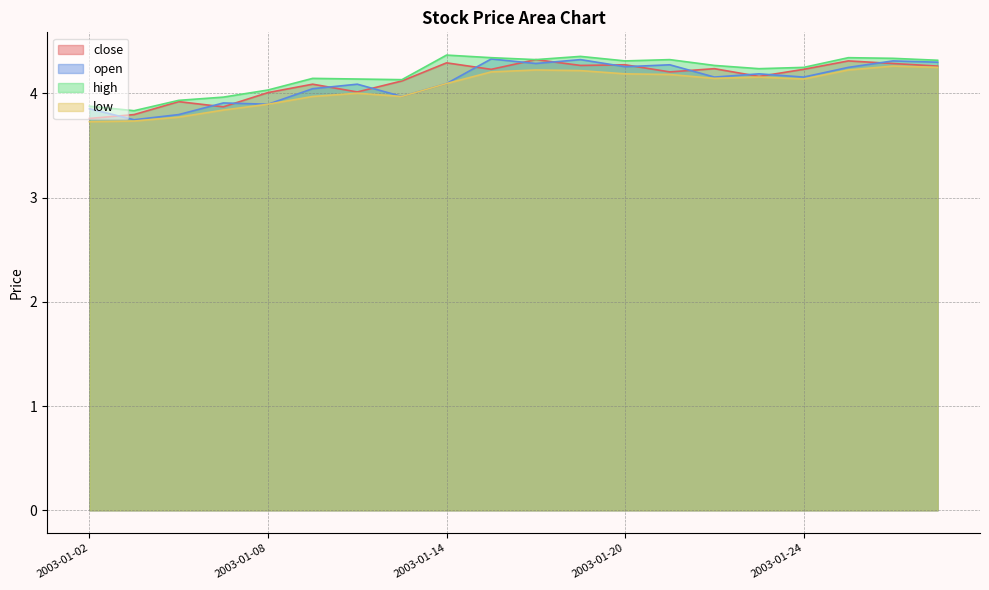

How many interior local peaks does the low series have?

4